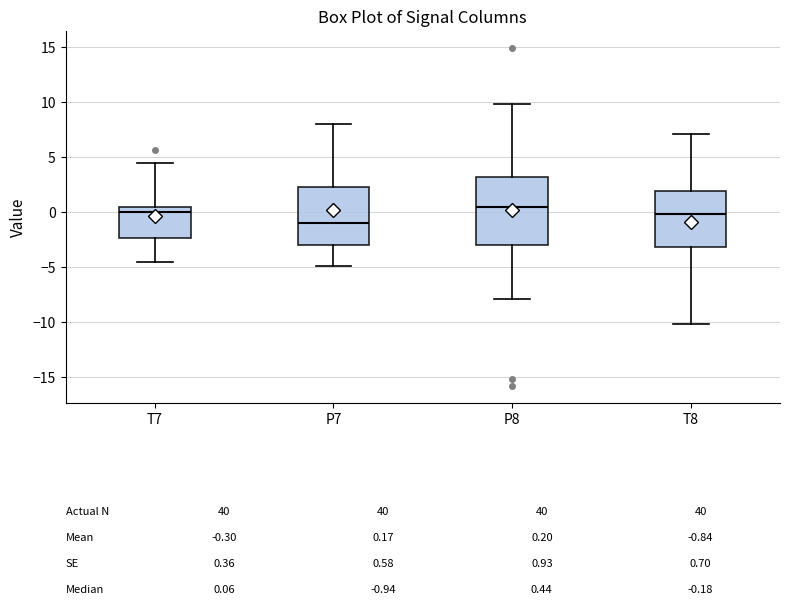

Which box is the tallest, from its lower edge to its upper edge?

P8